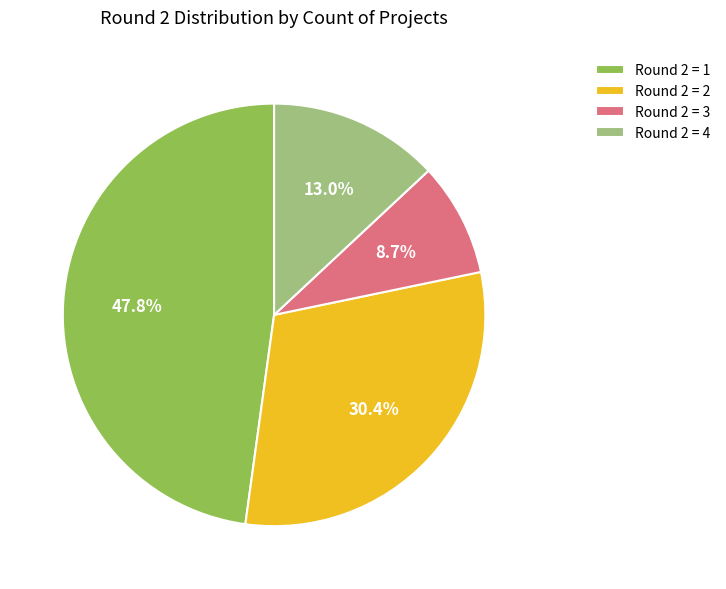

Which slice is the largest?

Round 2 = 1